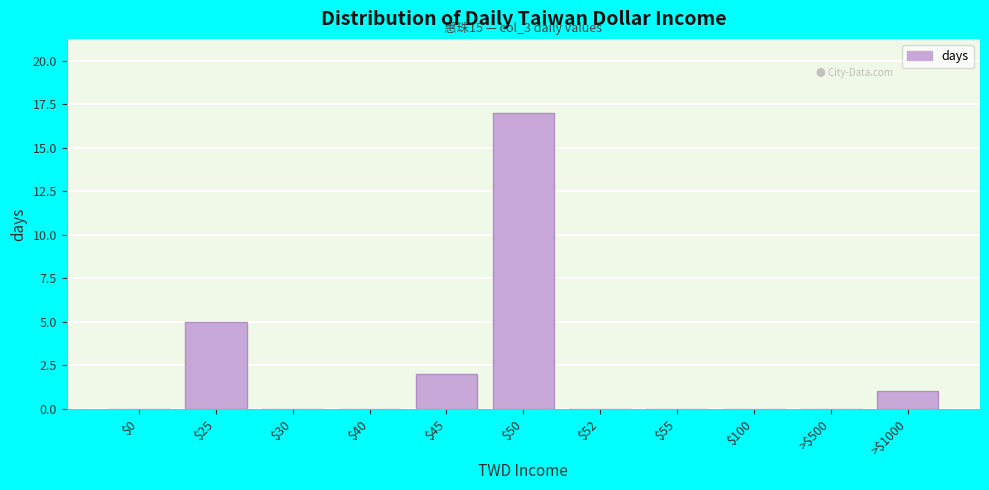

What is the sum of all values?

25